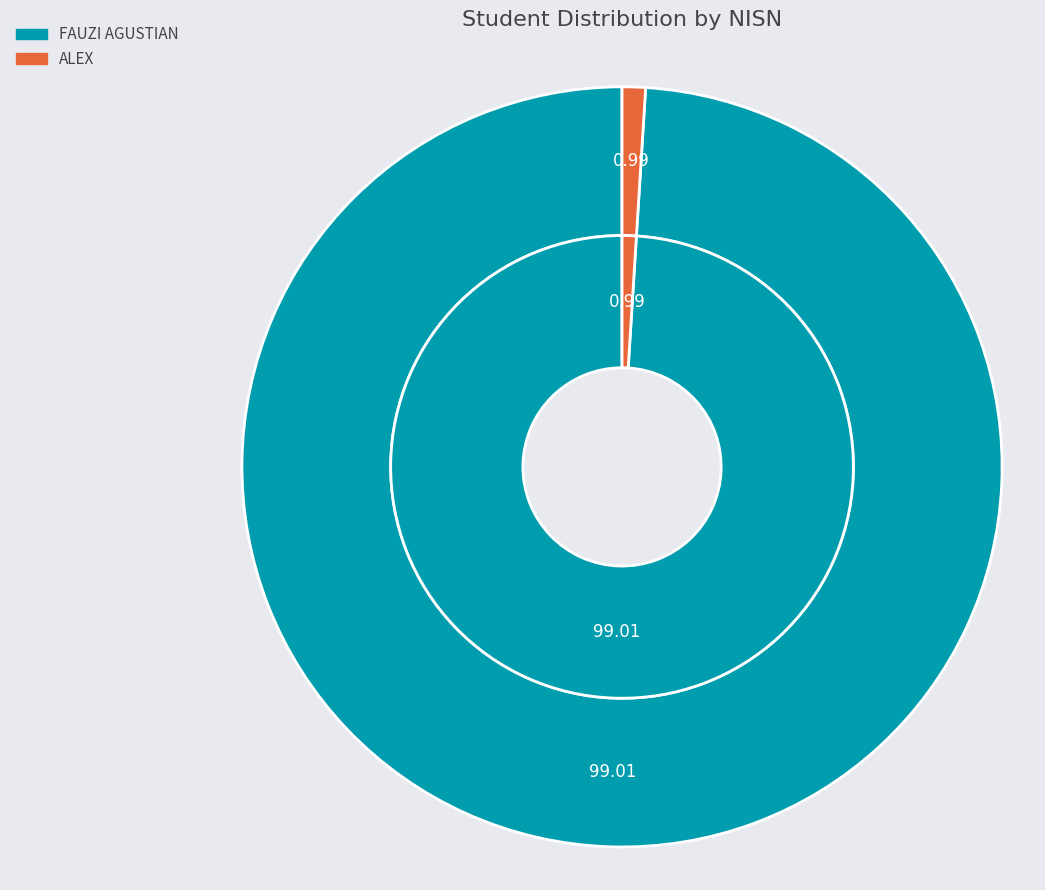

How many slices are in this pie chart?

2